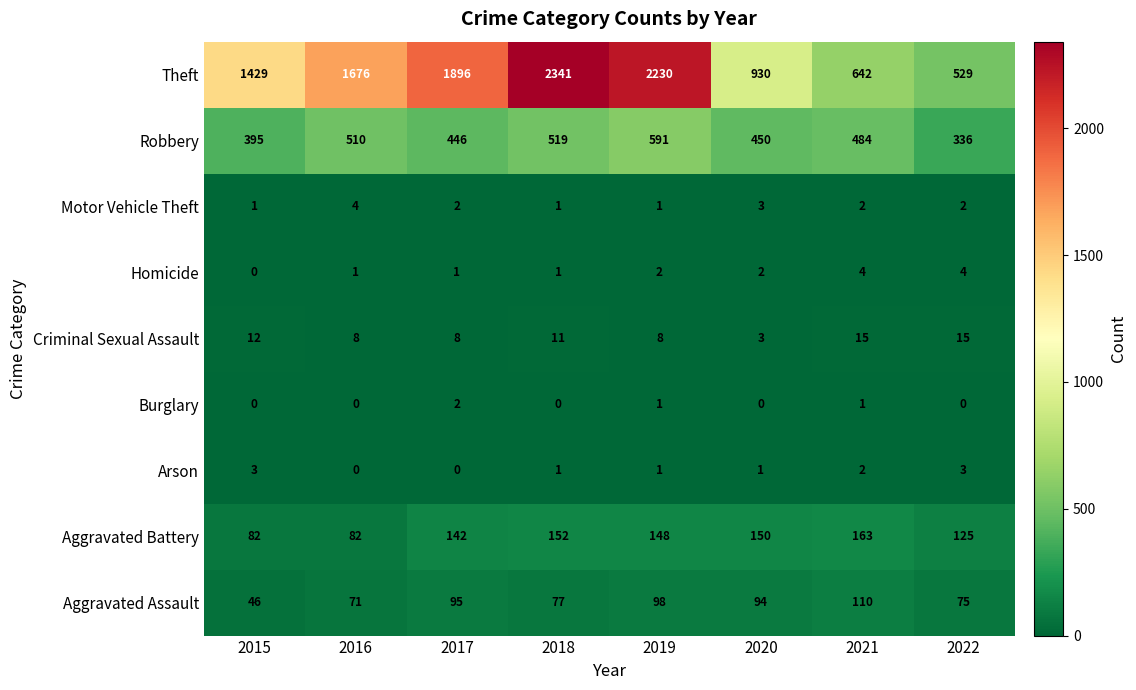

What is the sum of the Homicide values at 2022 and 2015?

4